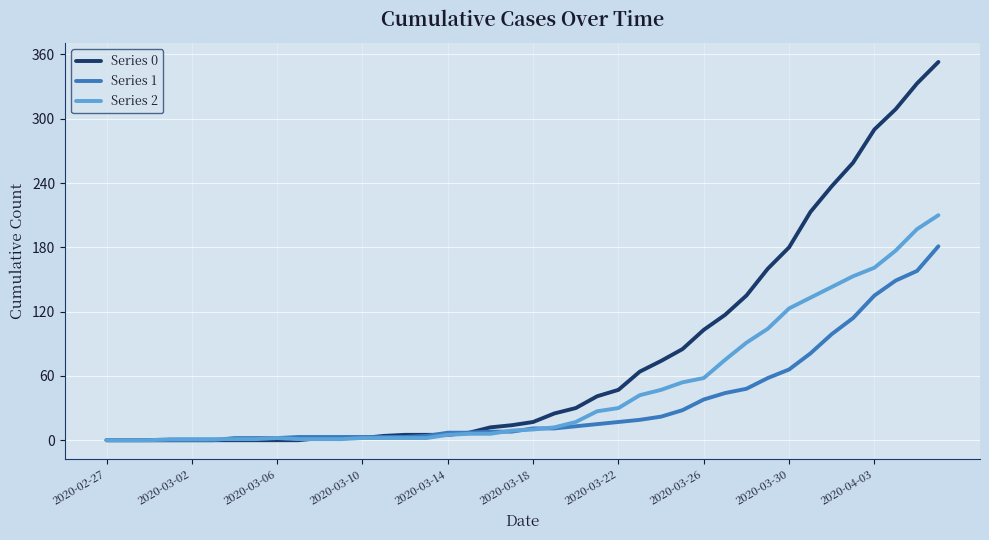

How many series are shown in this chart?

3